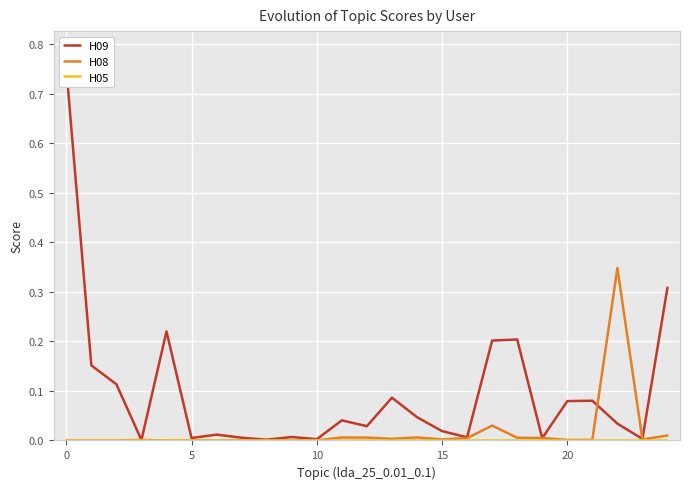

Is the value of H09 at 18 greater than the value of H05 at 19?

Yes